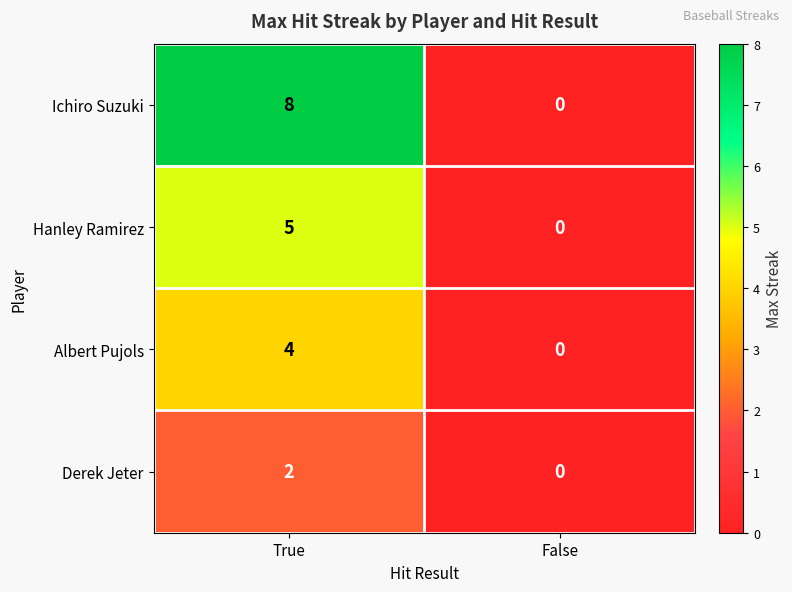

Which series has the widest spread of values?

Ichiro Suzuki